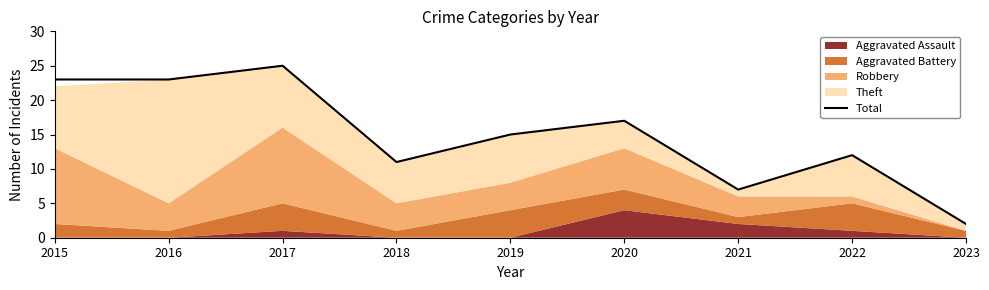

Where does the data first go above 15?

2015